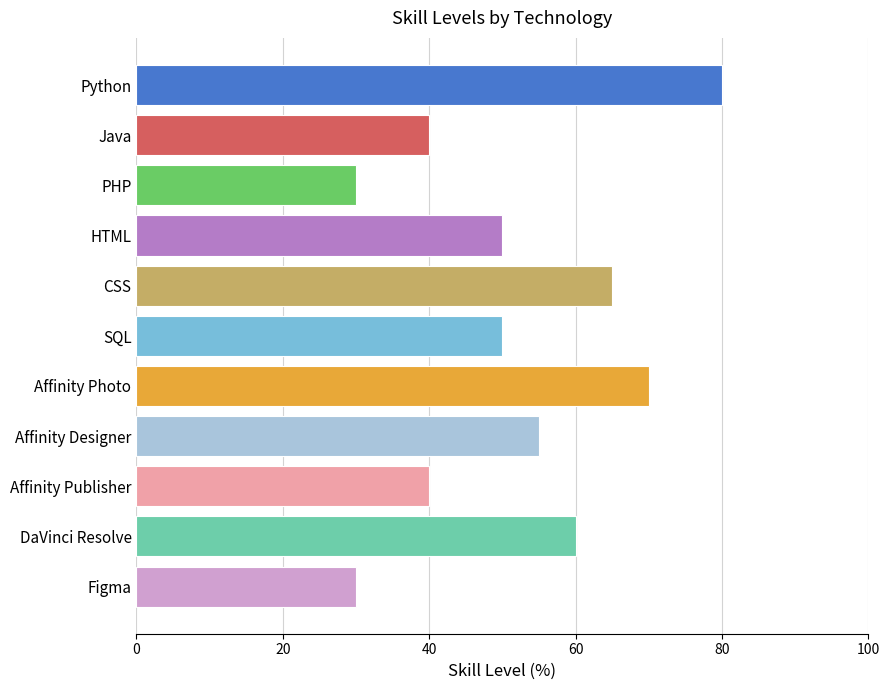

Count the number of categories in the chart.

11